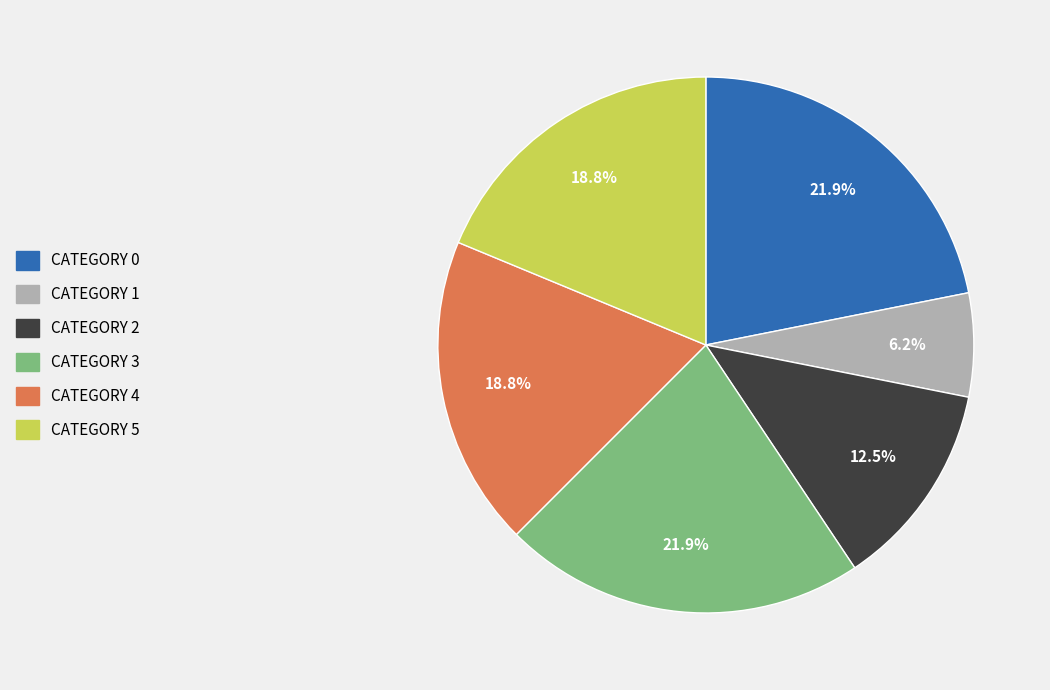

Does any single category account for the majority?

No